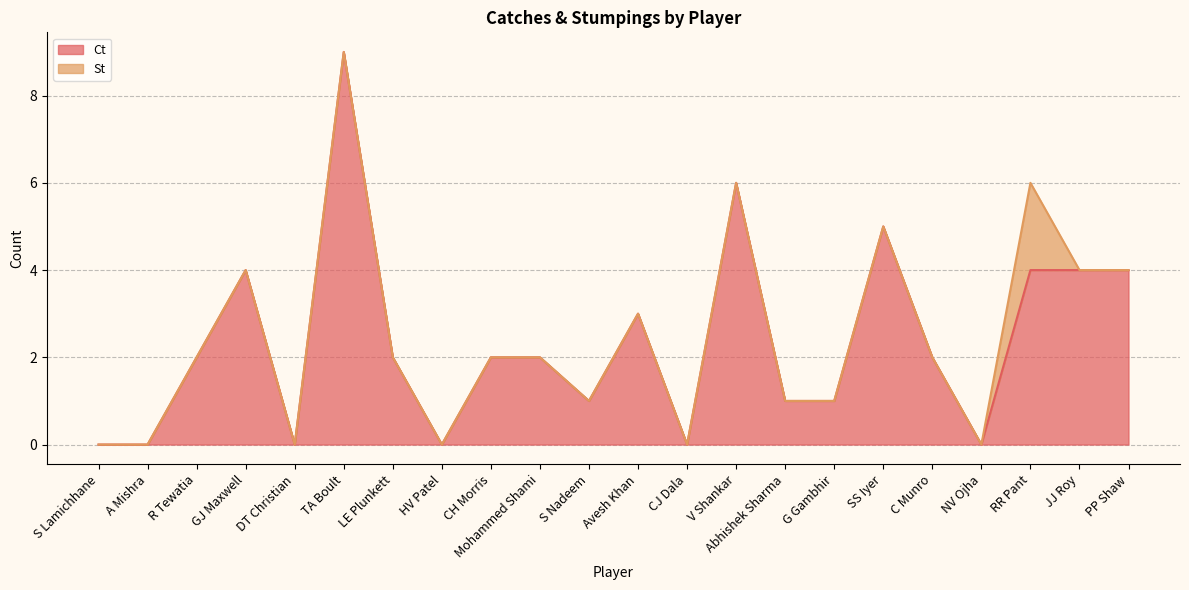

List the labels in order of value, smallest first.

S Lamichhane, A Mishra, DT Christian, HV Patel, CJ Dala, NV Ojha, S Nadeem, Abhishek Sharma, G Gambhir, R Tewatia, LE Plunkett, CH Morris, Mohammed Shami, C Munro, Avesh Khan, GJ Maxwell, RR Pant, JJ Roy, PP Shaw, SS Iyer, V Shankar, TA Boult